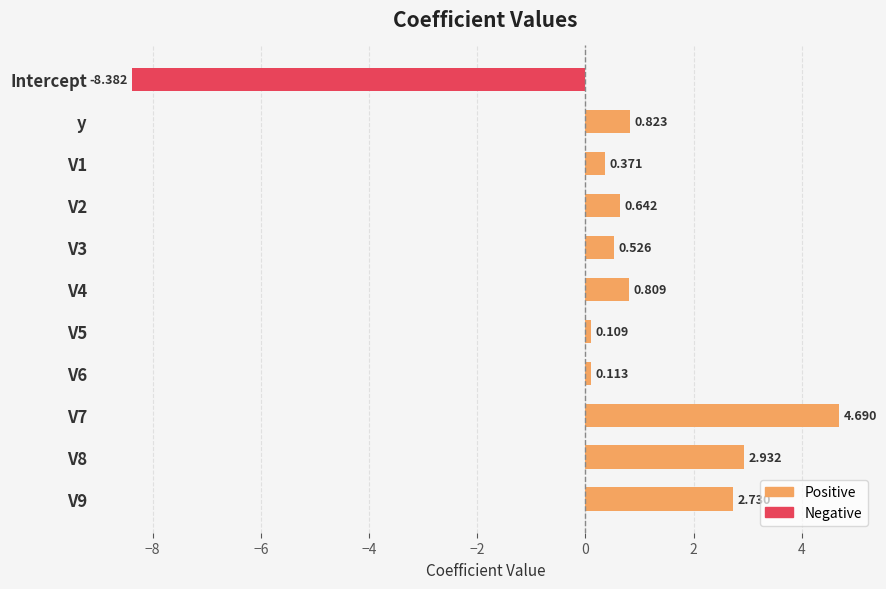

Reading left to right, what are all the values shown in this chart?

Positive: 0.0	0.8	0.4	0.6	0.5	0.8	0.1	0.1	4.7	2.9	2.7
Negative: -8.4	0.0	0.0	0.0	0.0	0.0	0.0	0.0	0.0	0.0	0.0